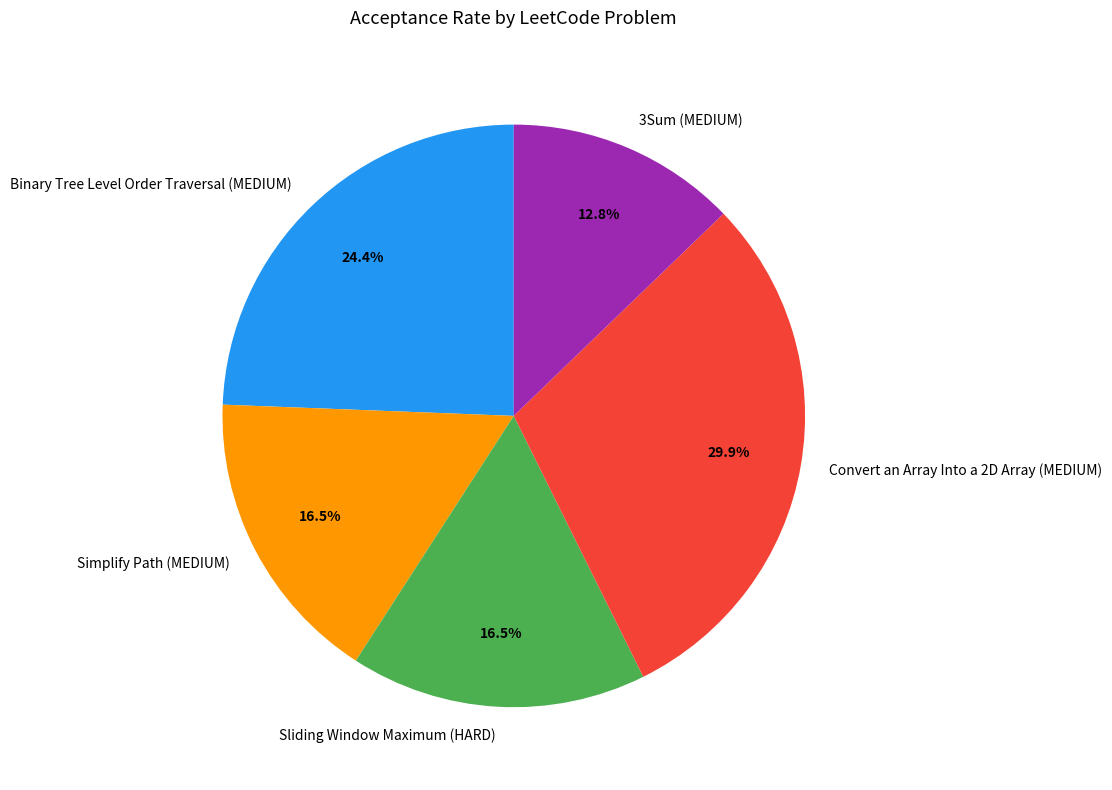

The 3Sum (MEDIUM) slice represents 4% of the pie. True or false?

False